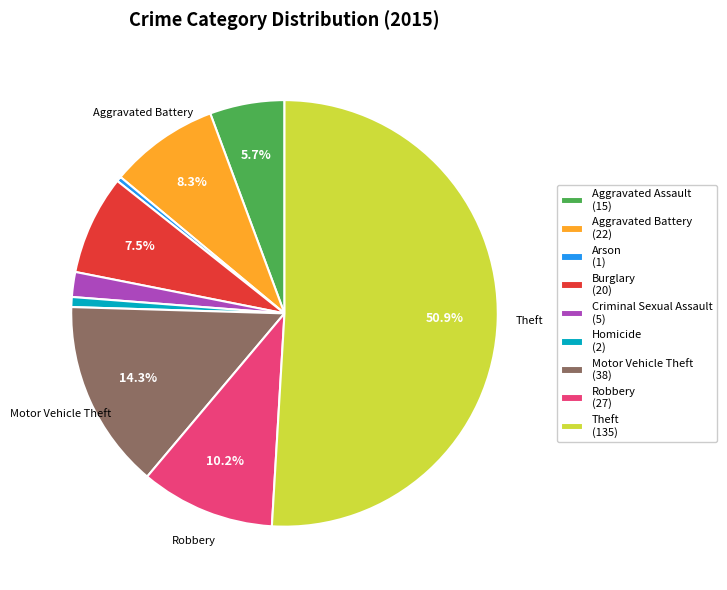

Which category accounts for the majority?

Theft